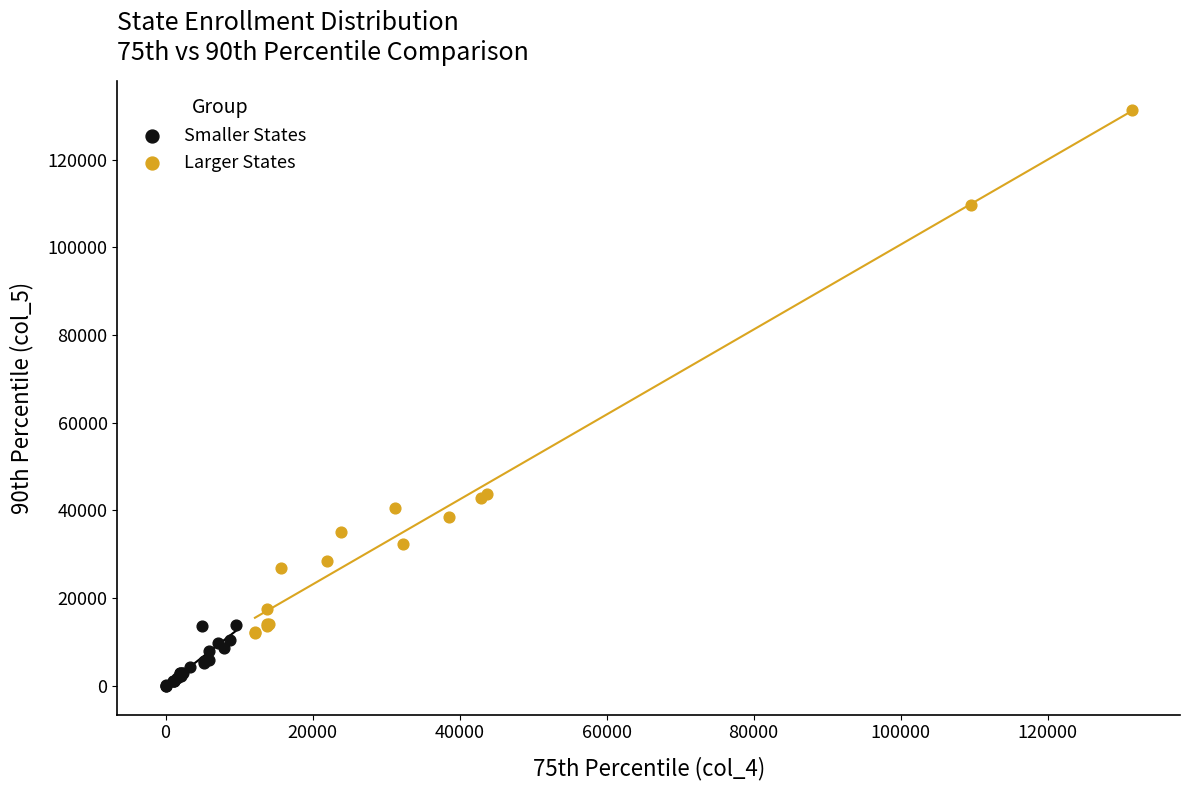

Which series reaches the maximum Y coordinate?

Larger States